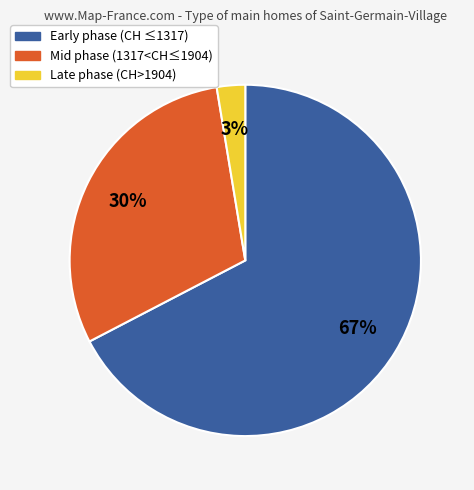

Is there a majority slice in this chart?

Yes